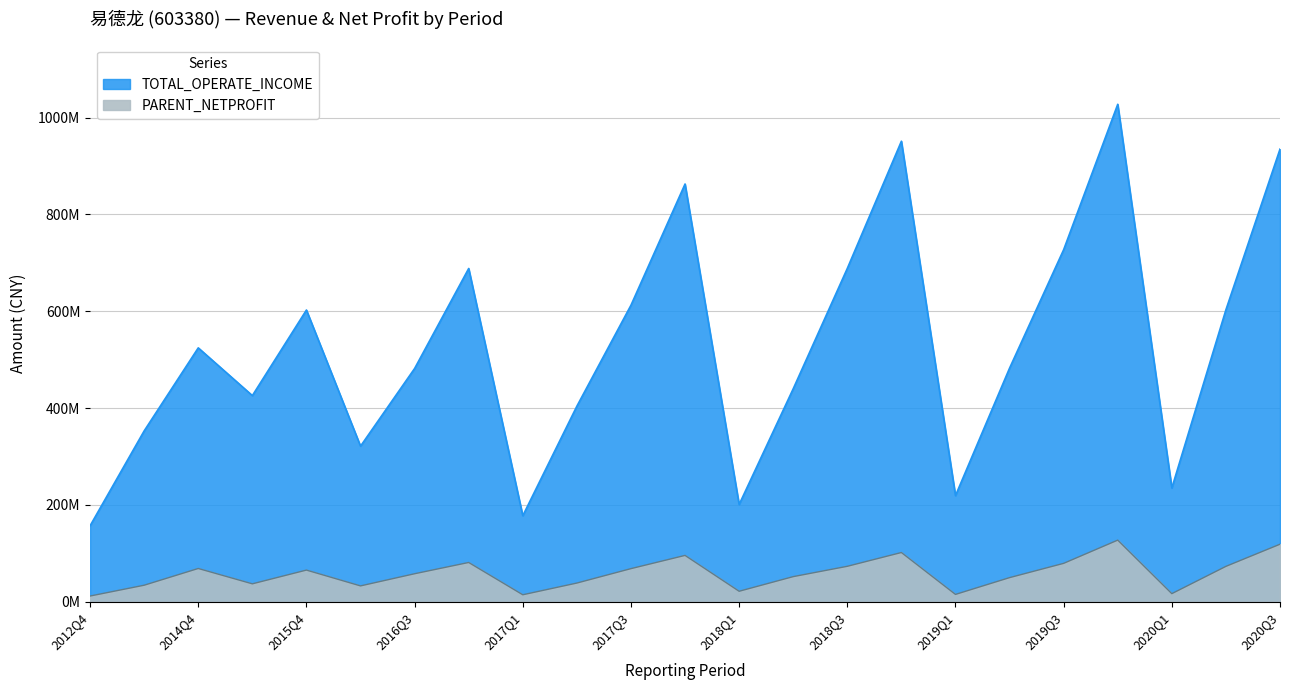

Reading left to right, extract all data points from this chart.

TOTAL_OPERATE_INCOME: 156838613.3	352823607.6	524307658.3	425725668.6	602466967.4	321306979.7	481713541.1	688292999.0	177623319.5	403886612.0	612400996.6	862815557.8	200829567.3	439854563.3	688428835.7	951181810.6	219121539.3	482435620.3	727166879.1	1027475295.7	234900750.3	602956903.1	934883572.9
PARENT_NETPROFIT: 11681790.1	34003229.6	68573303.6	36883761.8	65267699.2	32602428.6	57718614.5	80996347.3	14280565.8	38480773.8	68251091.2	95587777.8	21525406.3	51749382.9	73082710.1	101569099.5	15025624.0	49684895.8	79174214.5	127162144.4	16597251.6	72957221.5	118712827.7